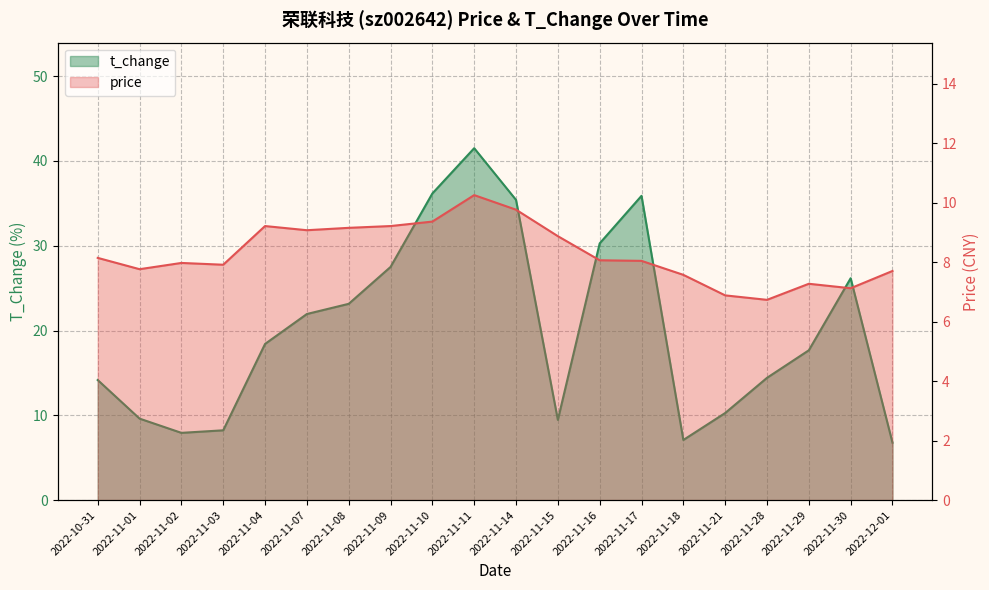

Rank the series at 2022-11-17 from lowest to highest value.

price, t_change